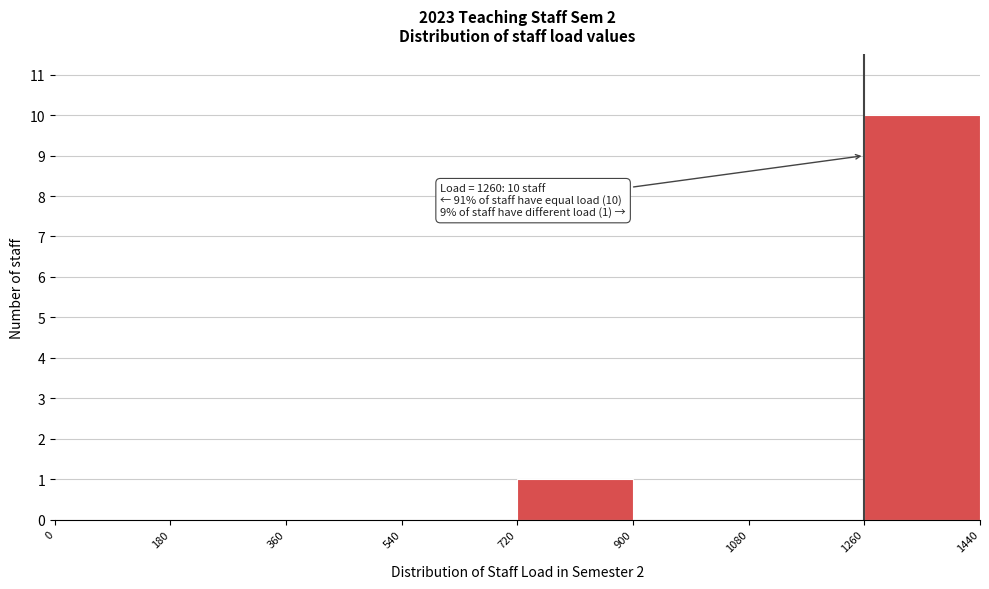

Over which range of the x-axis is the bar tallest?

1260 to 1440